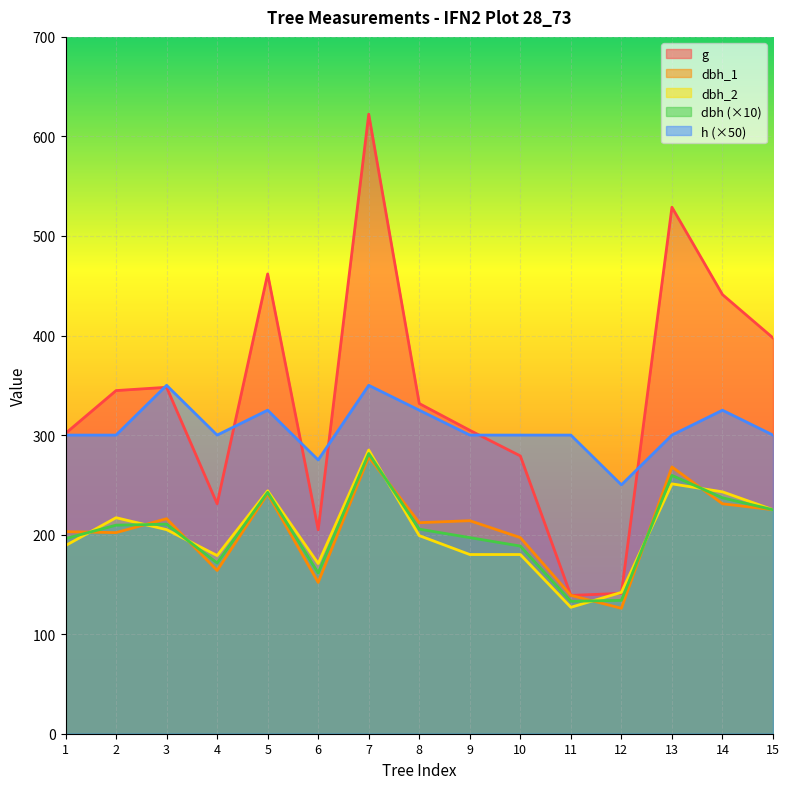

True or false: dbh_1 has more than 1 interior local peaks.

True